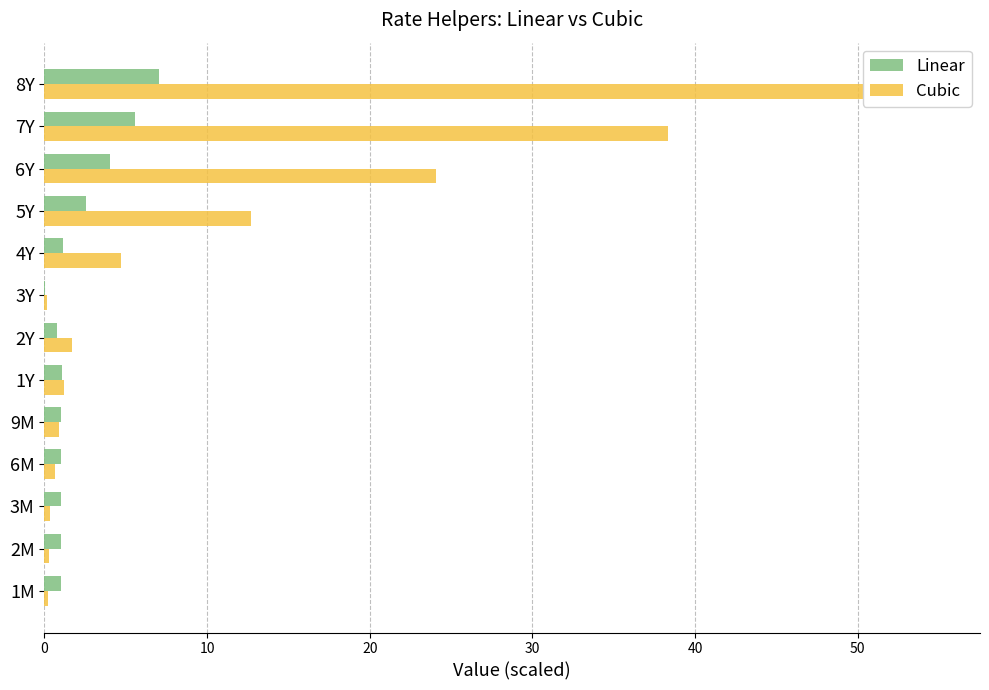

Which series has the largest total across all categories?

Cubic